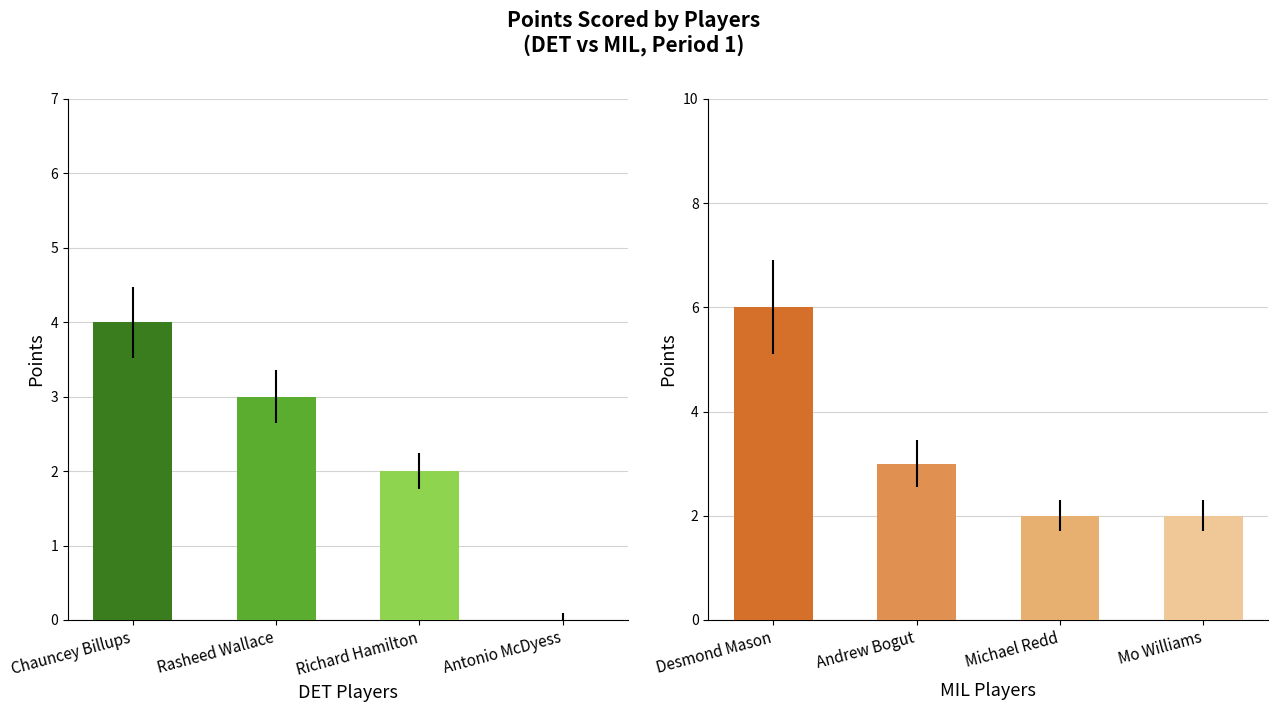

Which series has the widest spread of values?

MIL